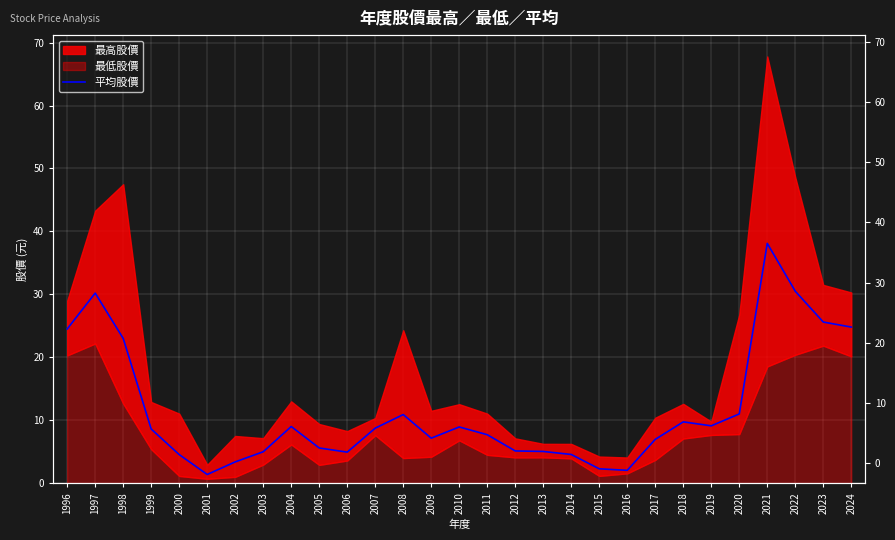

At which category does the chart reach its minimum across all series?

2001